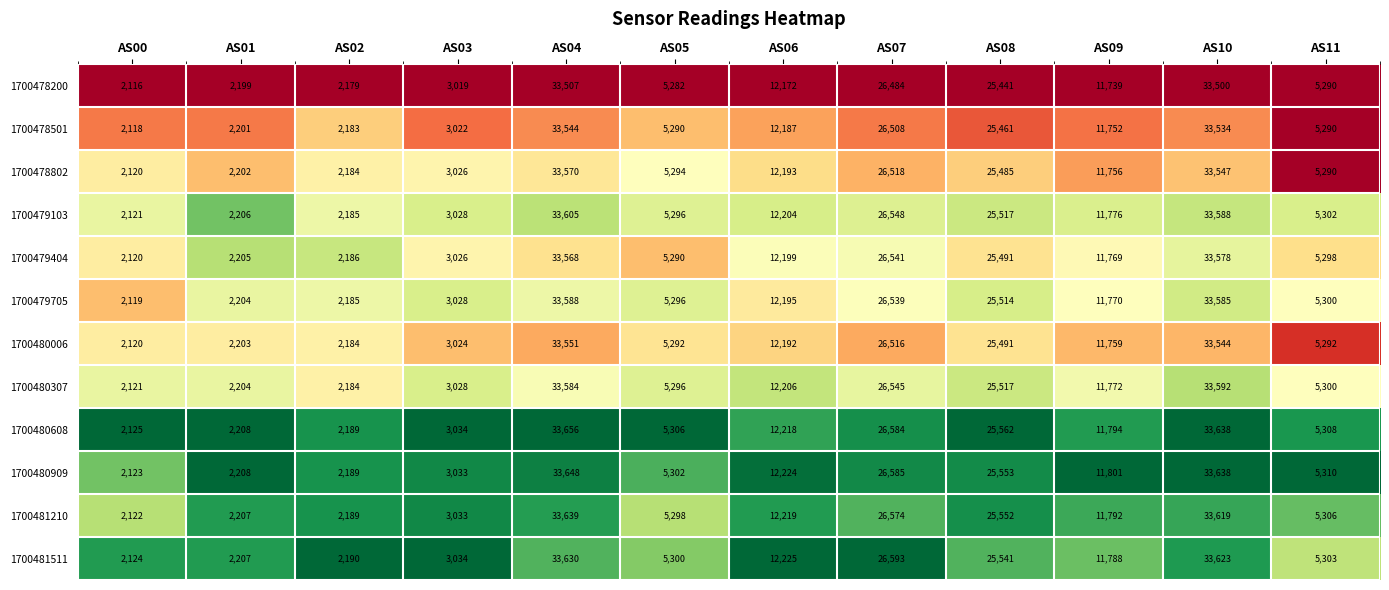

What is the difference between the second highest and second lowest values in the 1700479705 series?

31400